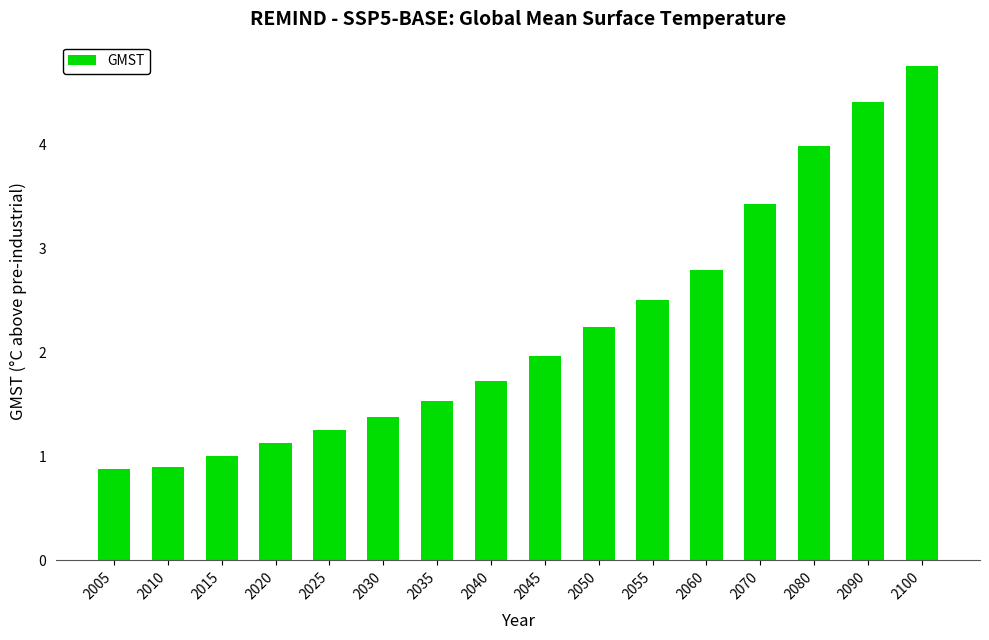

What is the difference between the maximum and second lowest values?

3.9